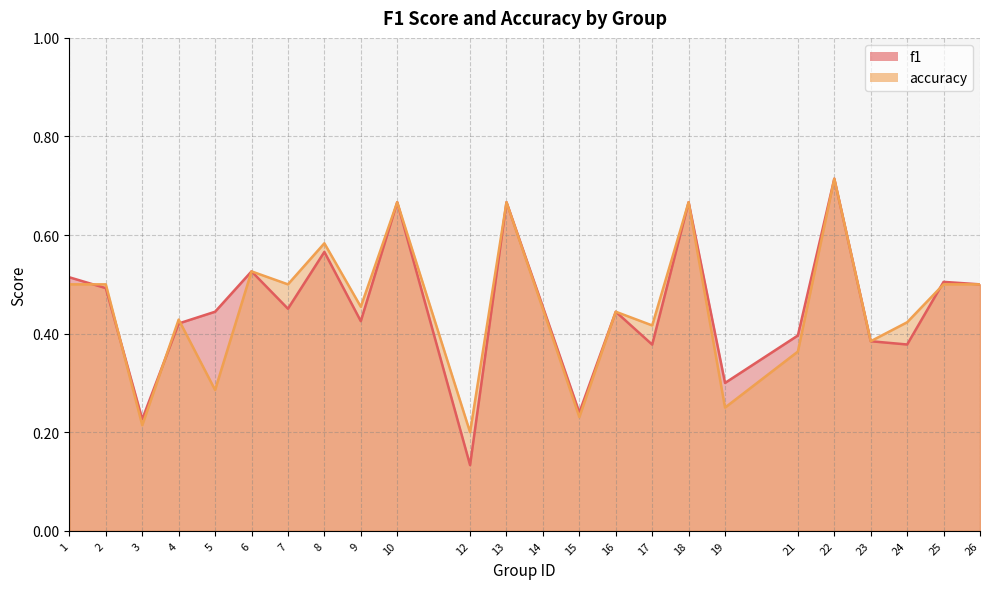

List the series in order of their overall mean, highest first.

f1, accuracy